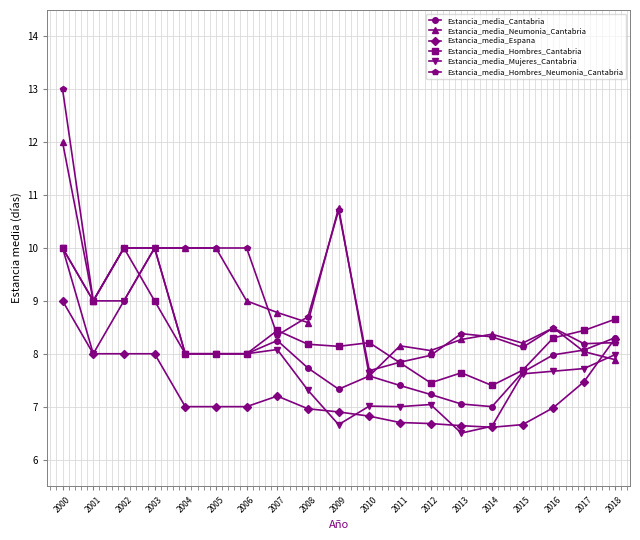

The Estancia_media_Hombres_Cantabria series shows 4.9 at 2009. True or false?

False